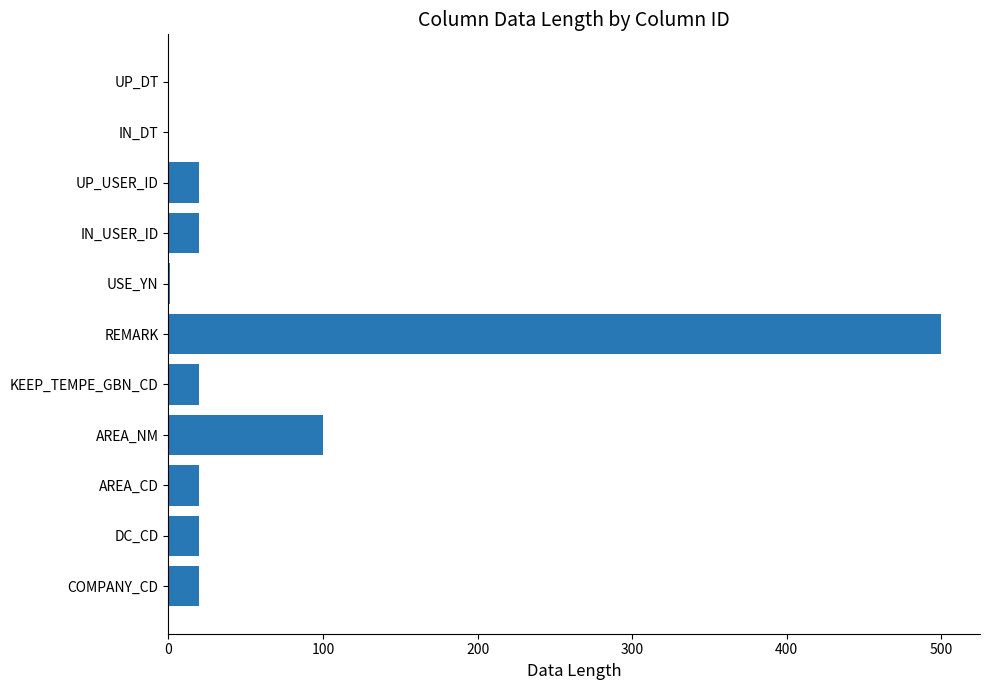

Is it true that the value at IN_USER_ID is 20?

True